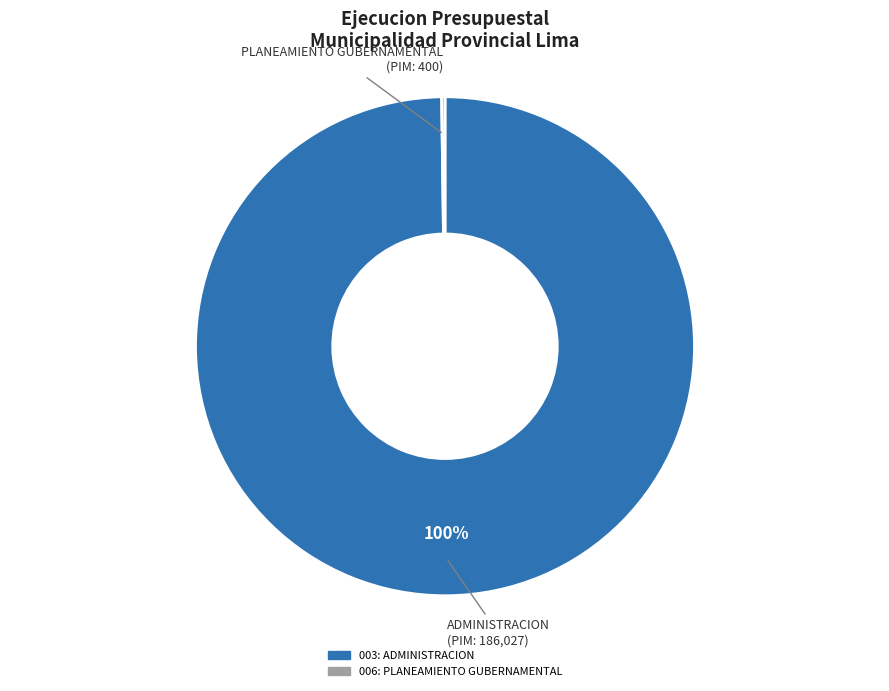

To the nearest percent, what is the difference between the largest and smallest slice percentages?

100%